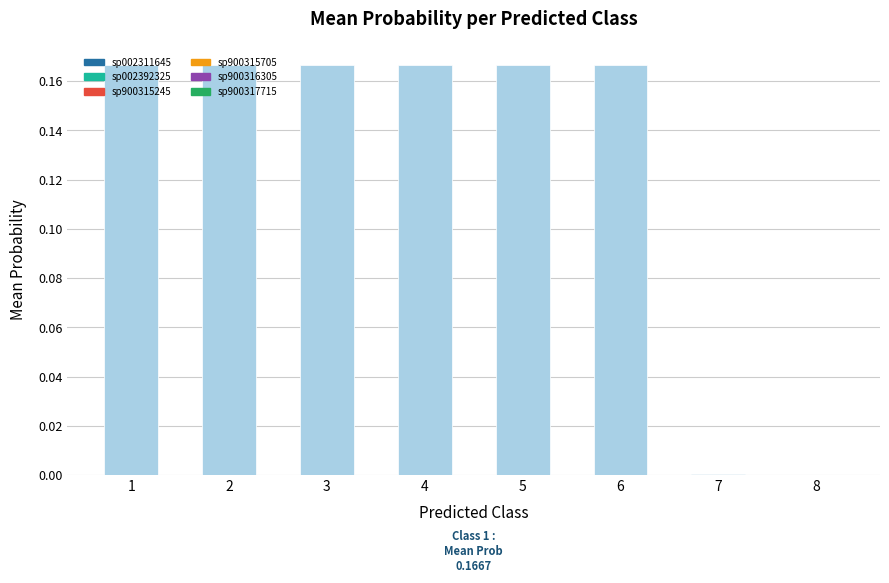

The chart shows a value of -0.1 at 8. True or false?

False